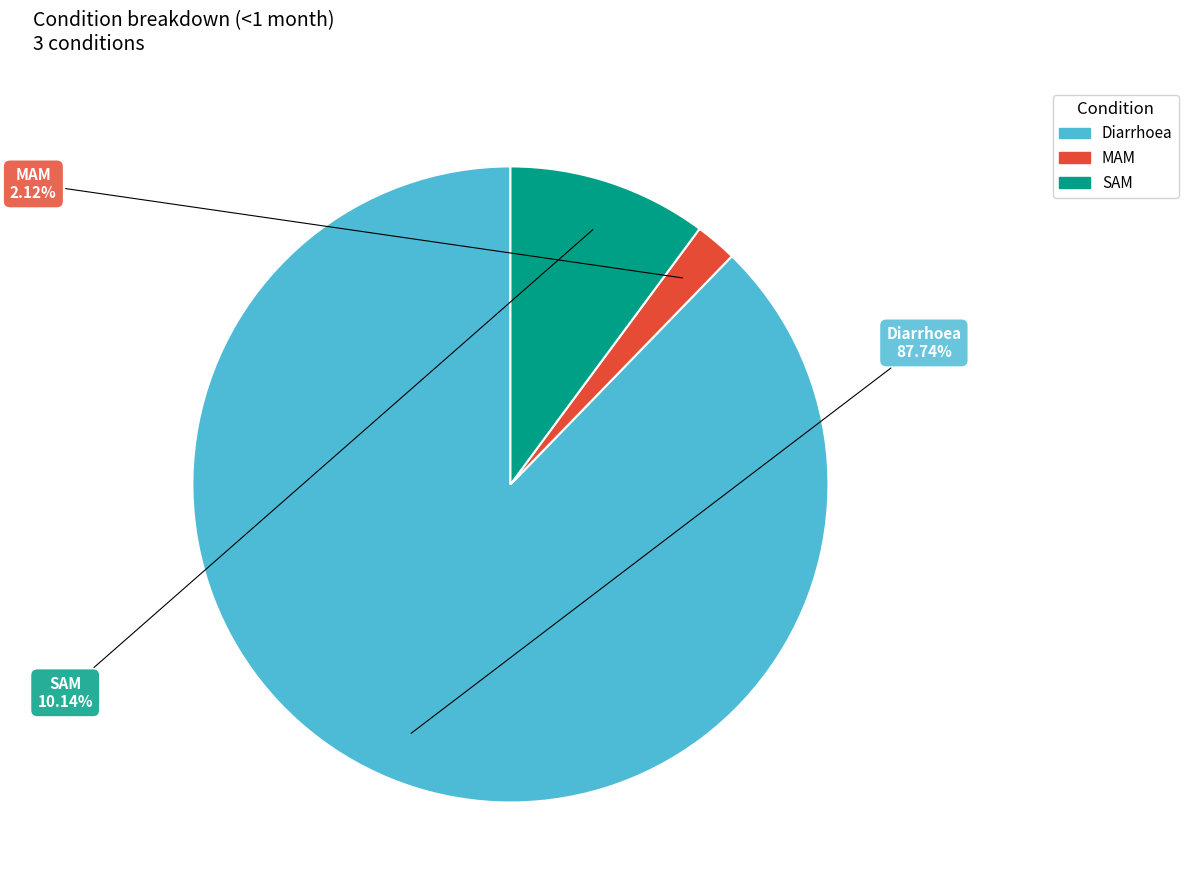

Approximately how many times larger is the value at SAM compared to Diarrhoea?

0.1